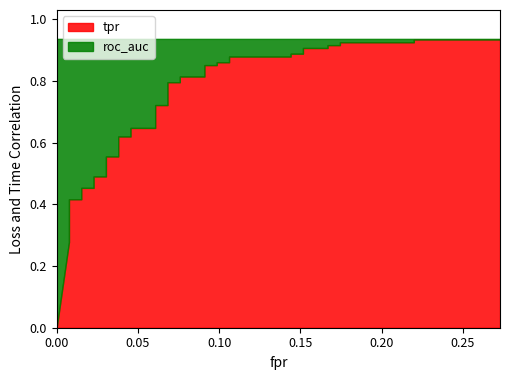

What is the total value across all series at 24?

1.9